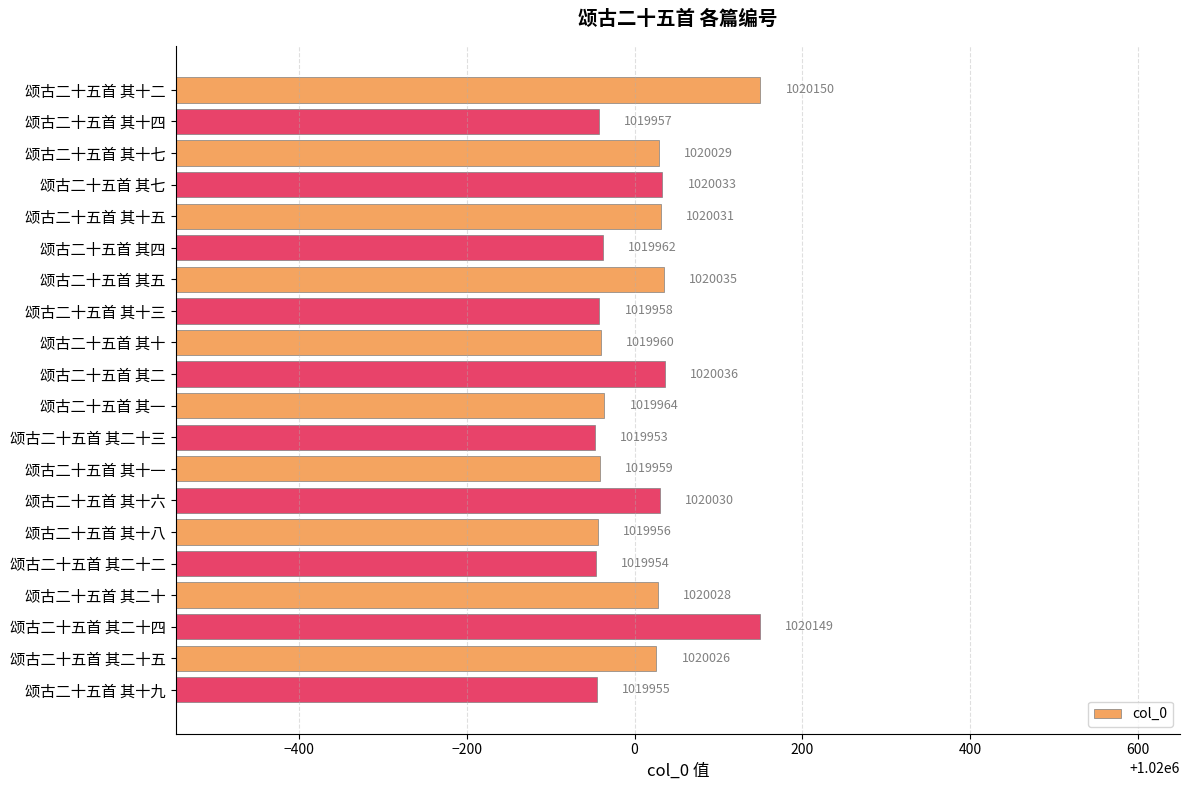

How many bars are there in total?

20